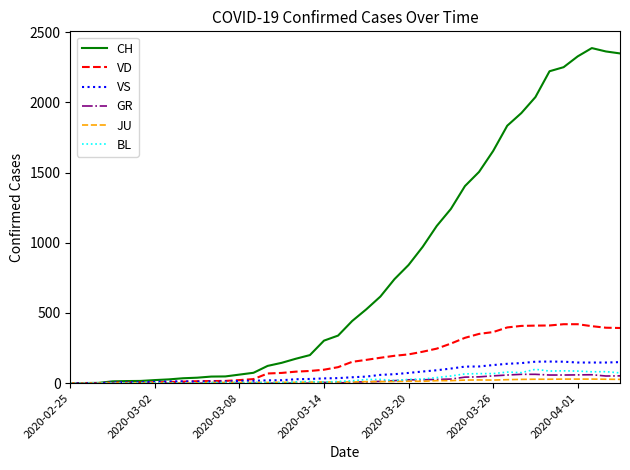

What is the maximum value for VS?

154